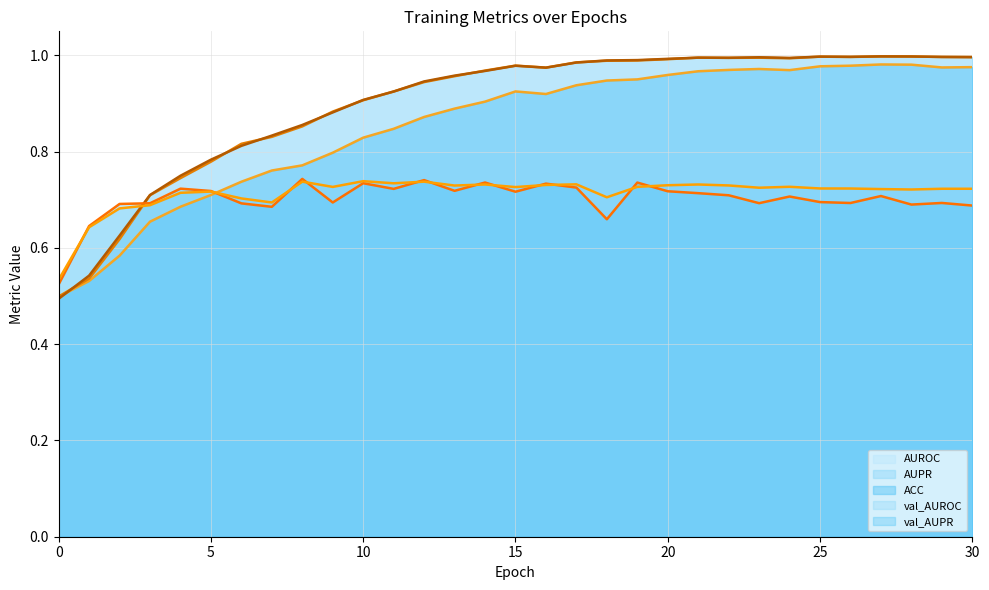

Count the number of categories in the chart.

31